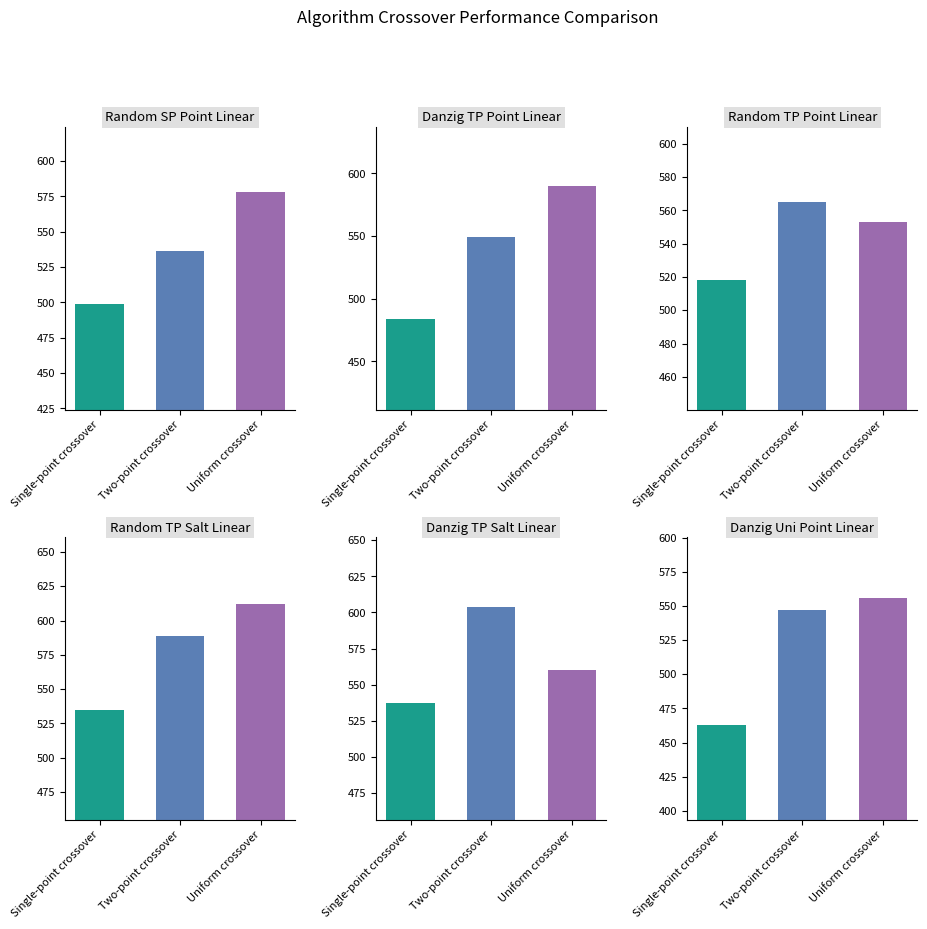

What value does the Random TP Point Linear series have at Two-point crossover?

565